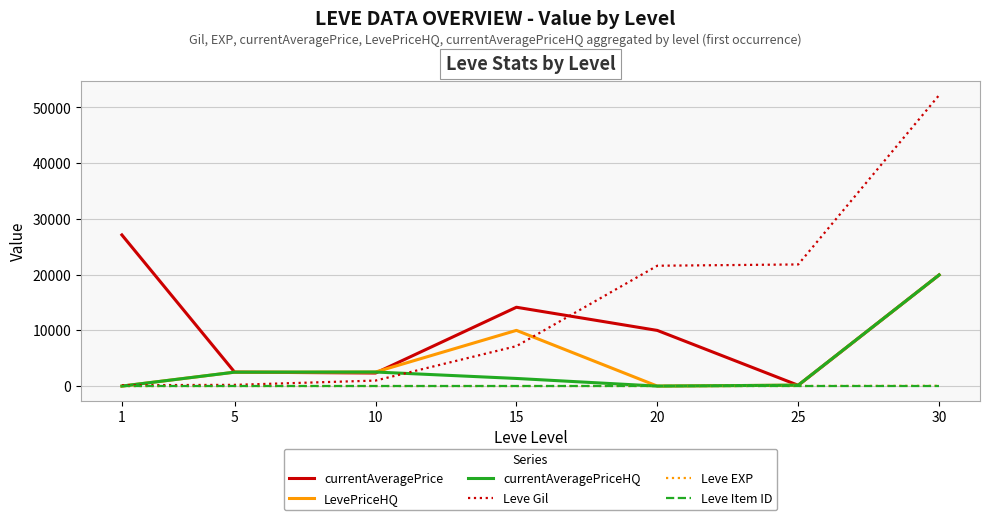

Which series changed the most between 5 and 30?

Leve Gil